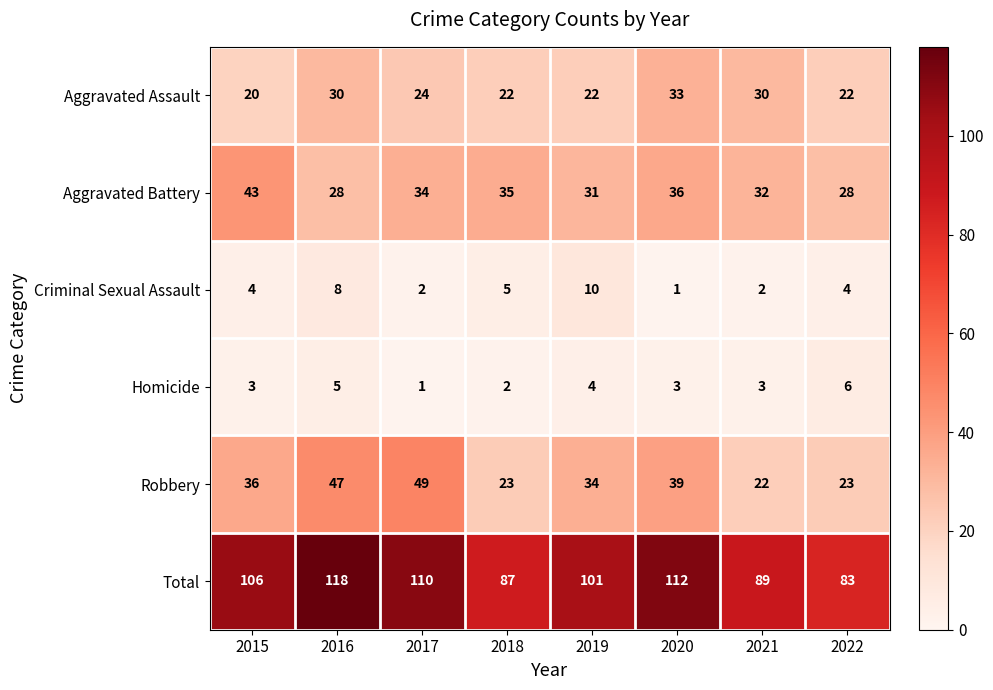

Rank the series by their maximum value, from lowest to highest.

Homicide, Criminal Sexual Assault, Aggravated Assault, Aggravated Battery, Robbery, Total